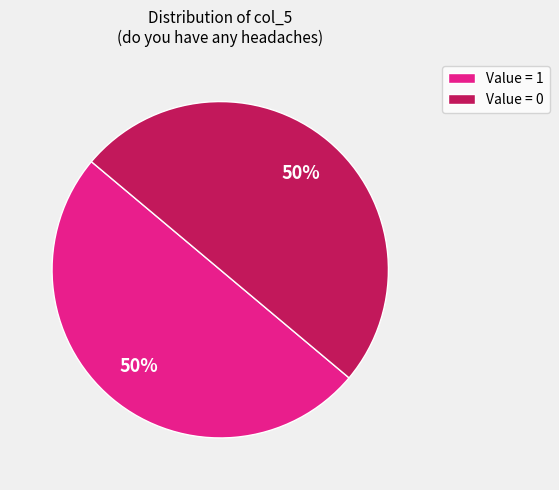

True or false: Value = 0 accounts for 40% of the total.

False